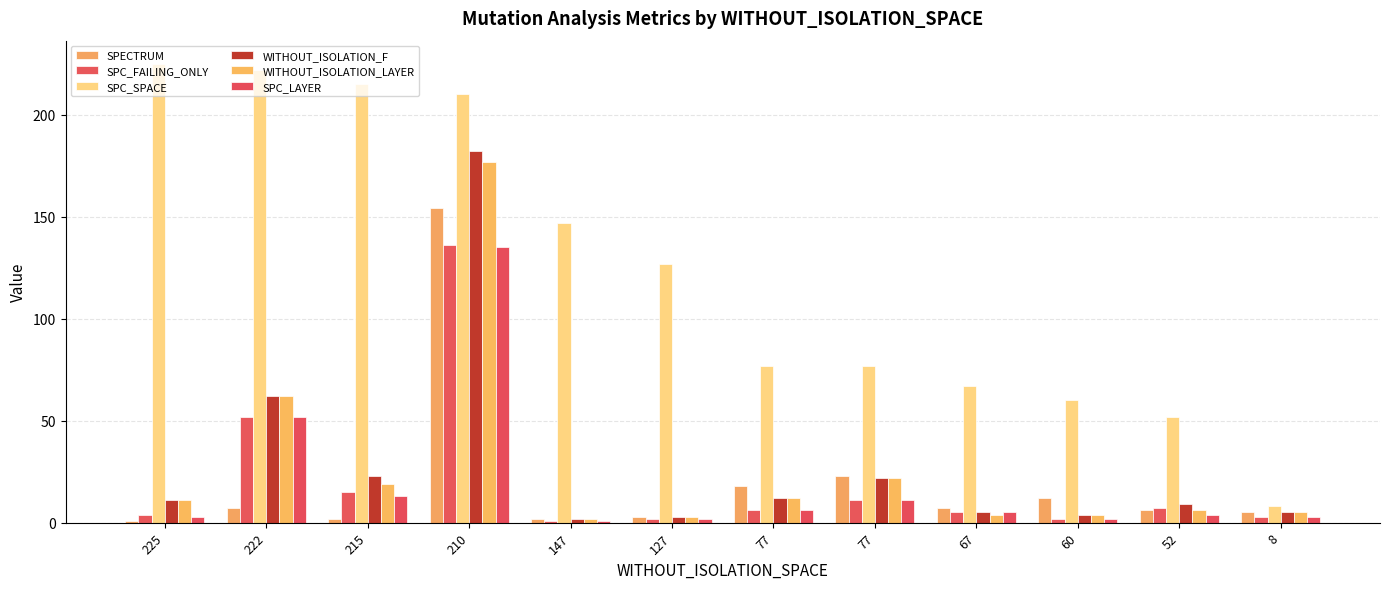

What is the difference between the SPECTRUM values at 225 and 215?

1